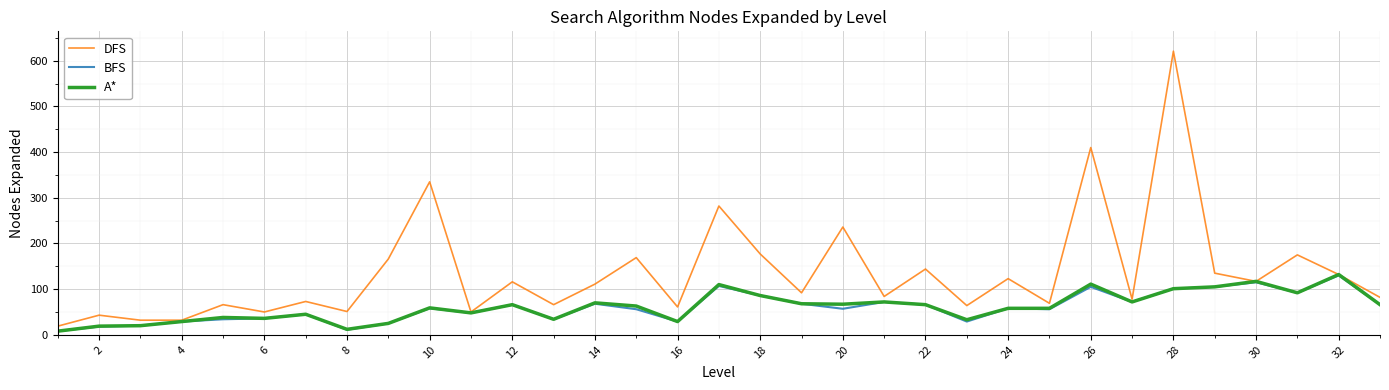

Which series has the largest total across all categories?

DFS